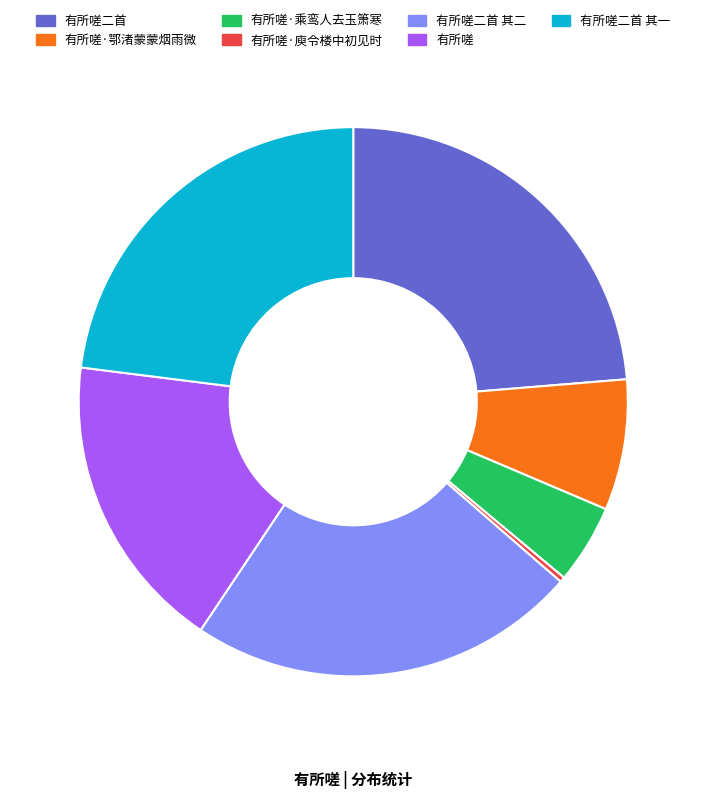

True or false: 有所嗟 accounts for 11% of the total.

False